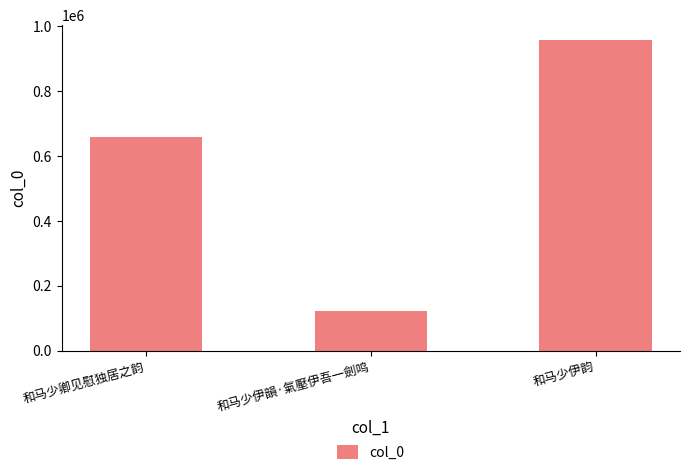

What is the label of the 3rd bar from the left?

和马少伊韵